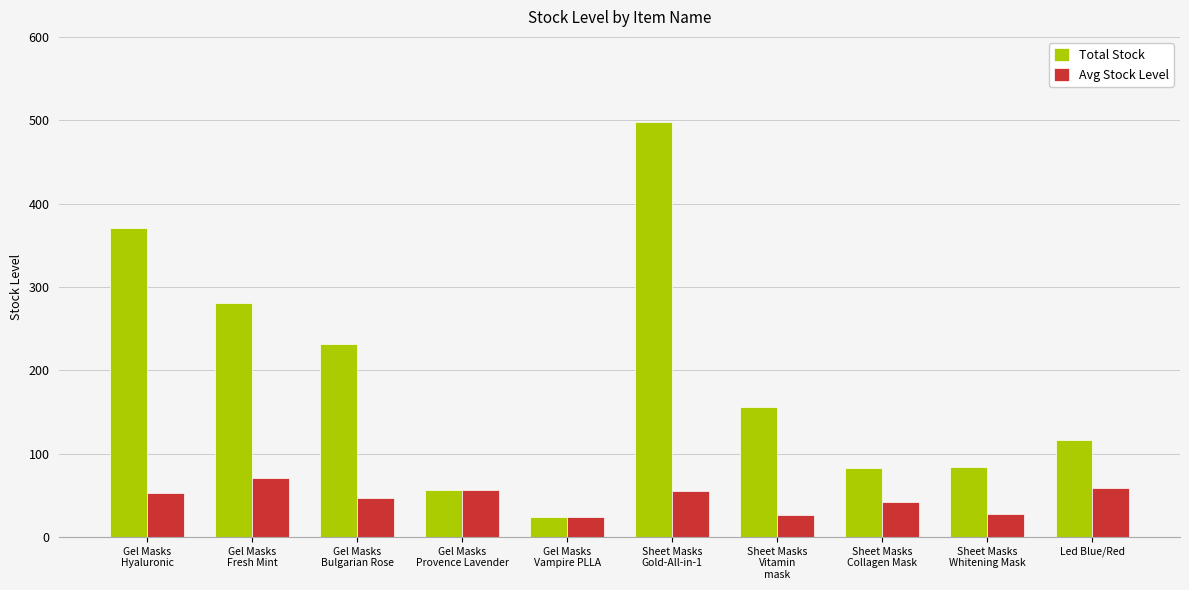

List the series in order of their overall mean, highest first.

Total Stock, Avg Stock Level